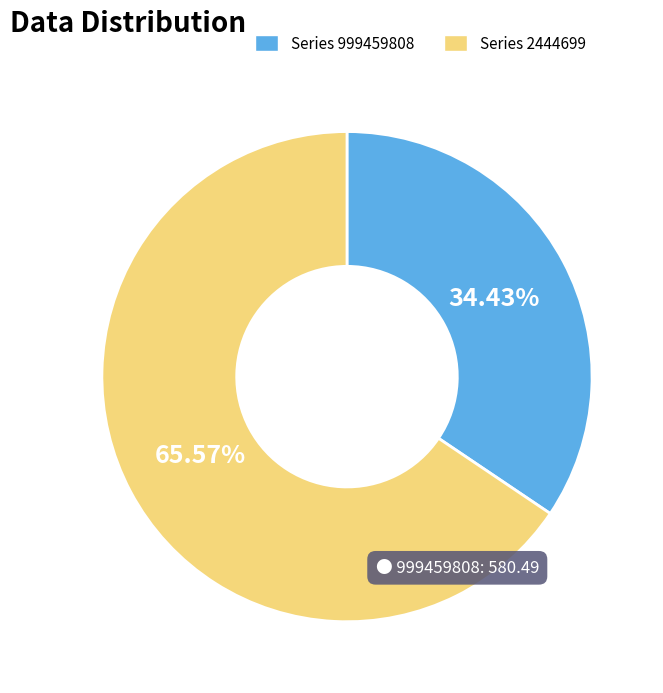

Does any single category account for the majority?

Yes